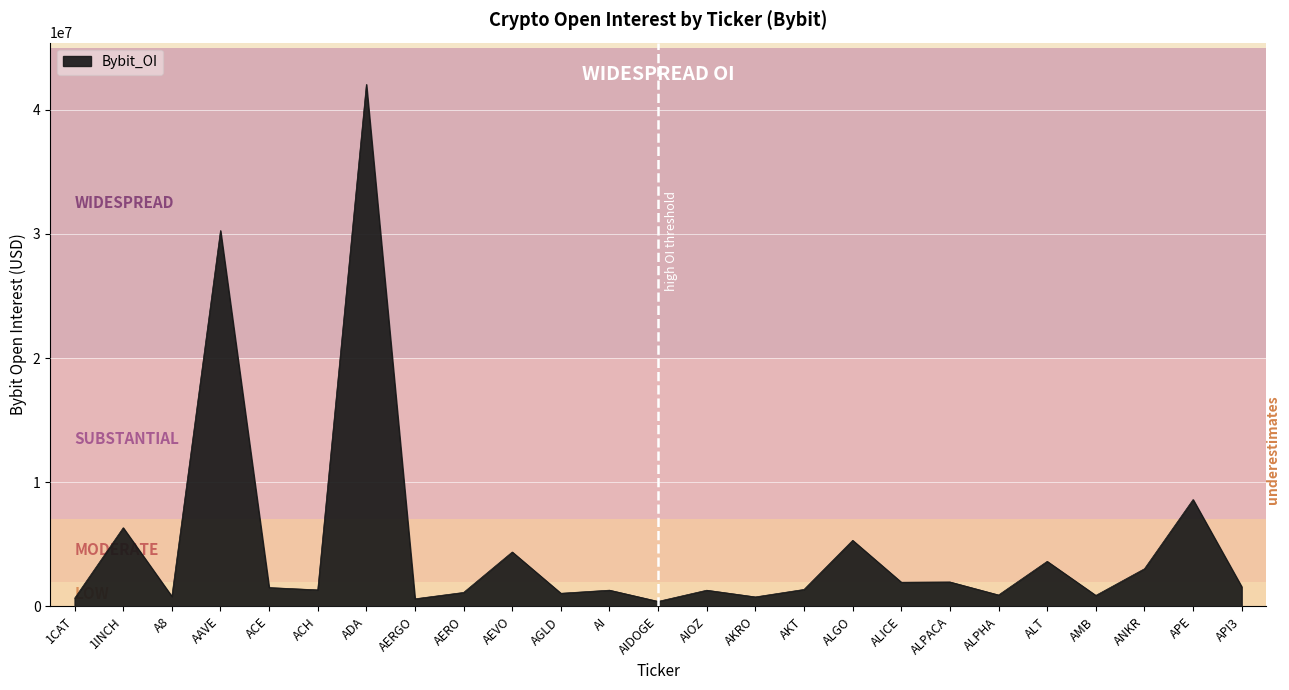

What is the sum of all values?

123117601